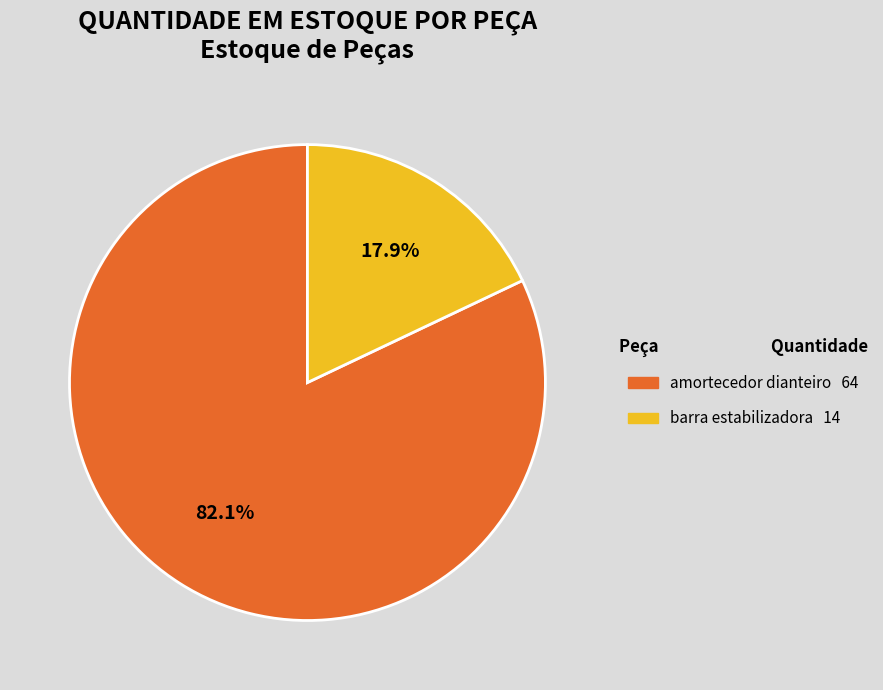

How many segments does this pie chart have?

2